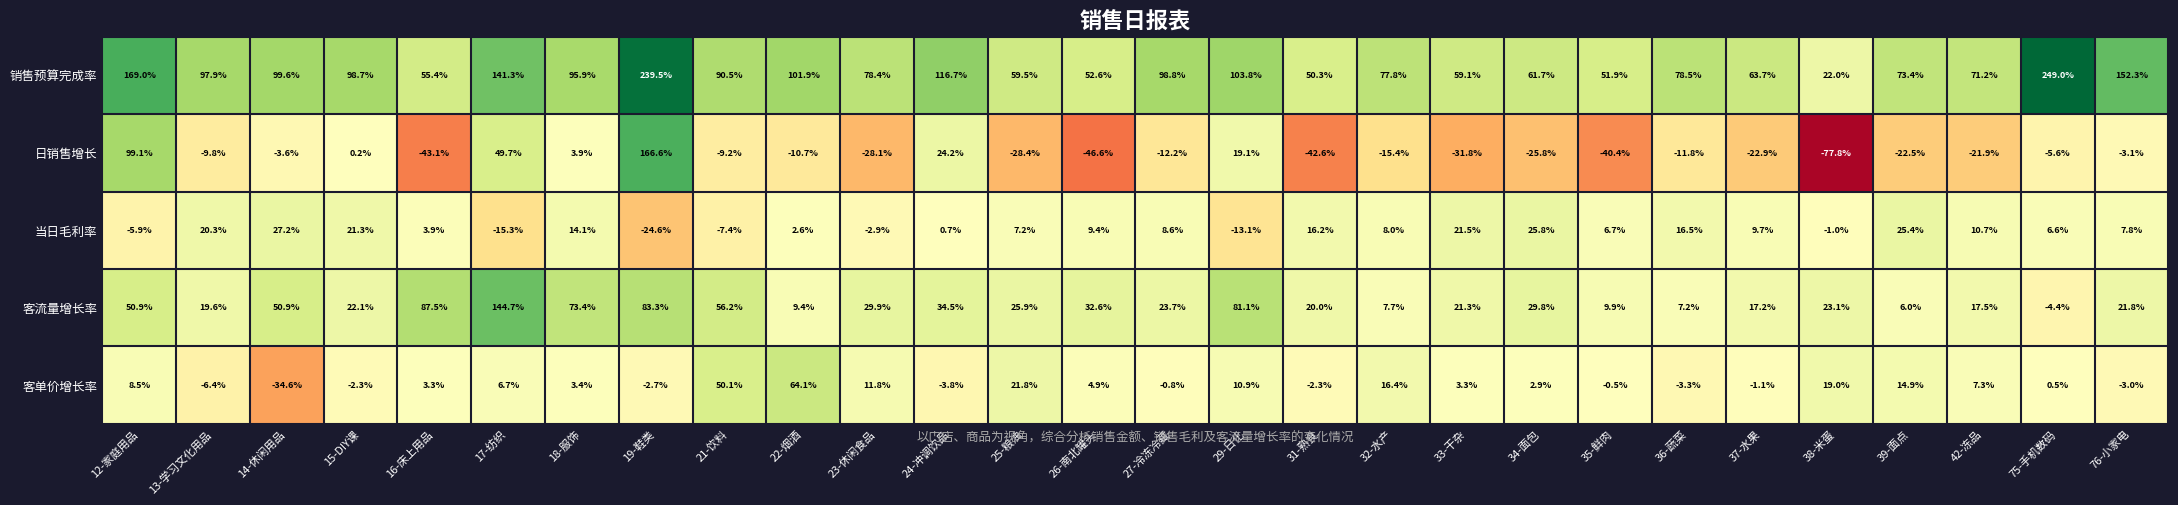

Where does the 日销售增长 series first go above -11?

12-家庭用品